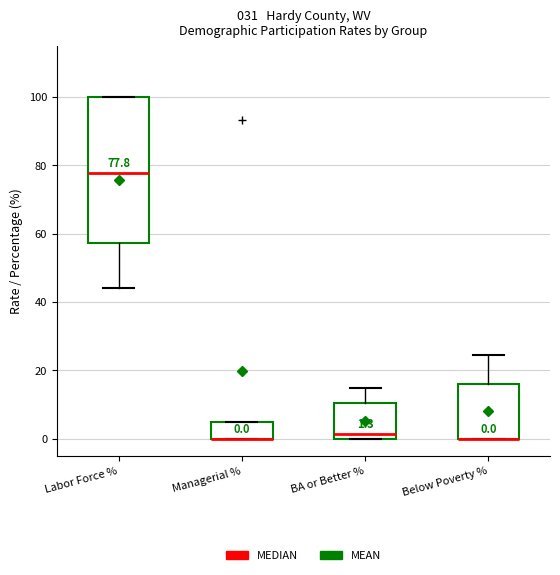

Comparing the boxes themselves (not the whiskers), which one is the tallest?

Labor Force %